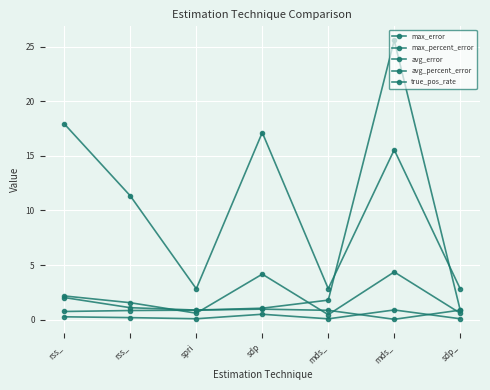

Where is the first local minimum for avg_error?

spri